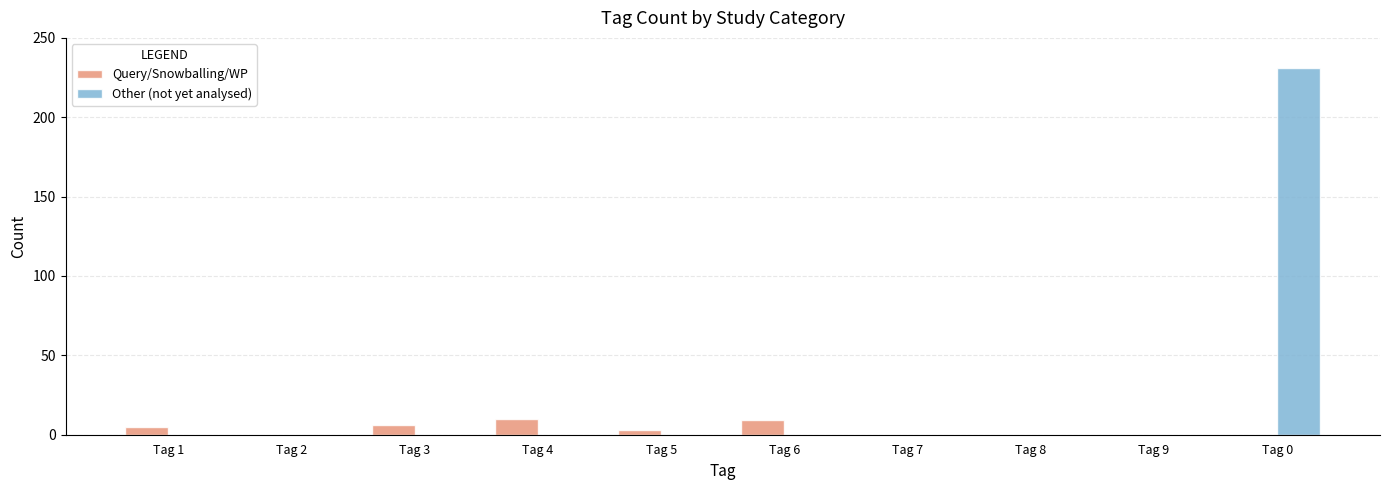

What value does the Query/Snowballing/WP series have at Tag 4, to the nearest 5?

10